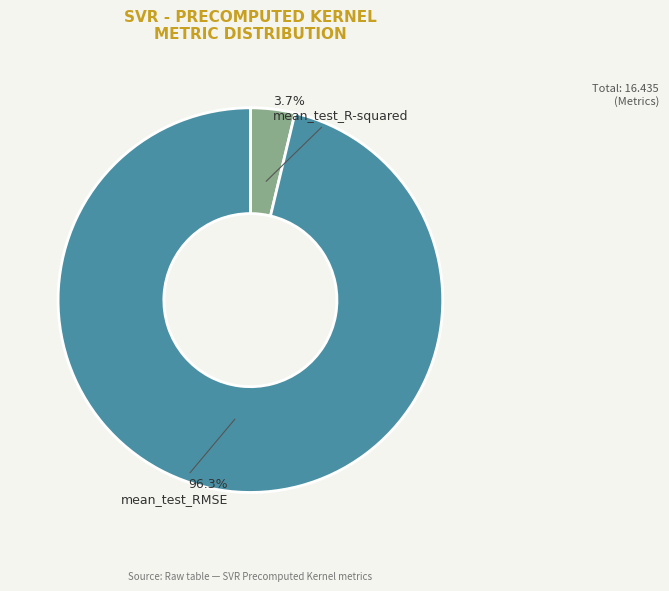

What percentage is the mean_test_R-squared slice, to the nearest percent?

4%